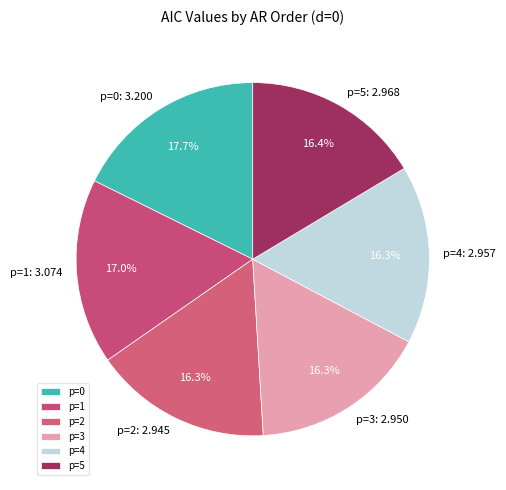

Does p=1 represent more than half of the total?

No